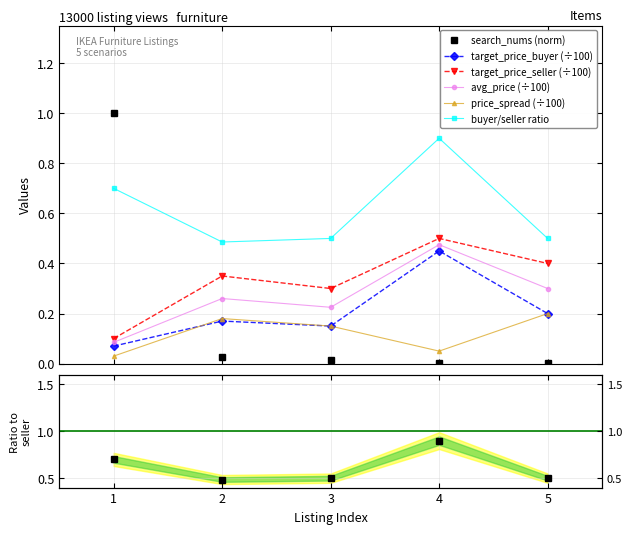

Does the chart display data point markers on the line(s)?

Yes